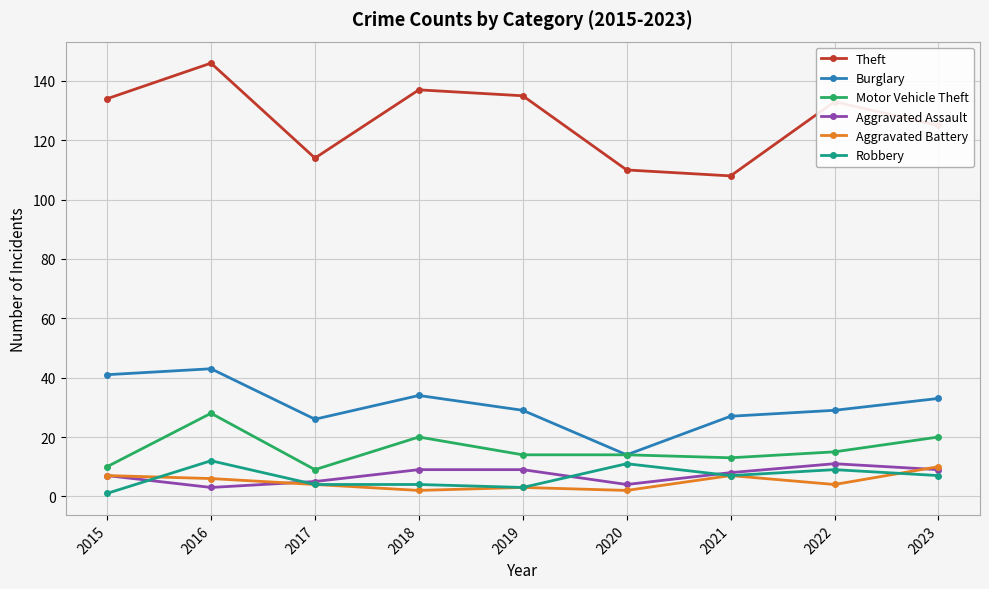

True or false: Burglary and Robbery cross at least once.

False